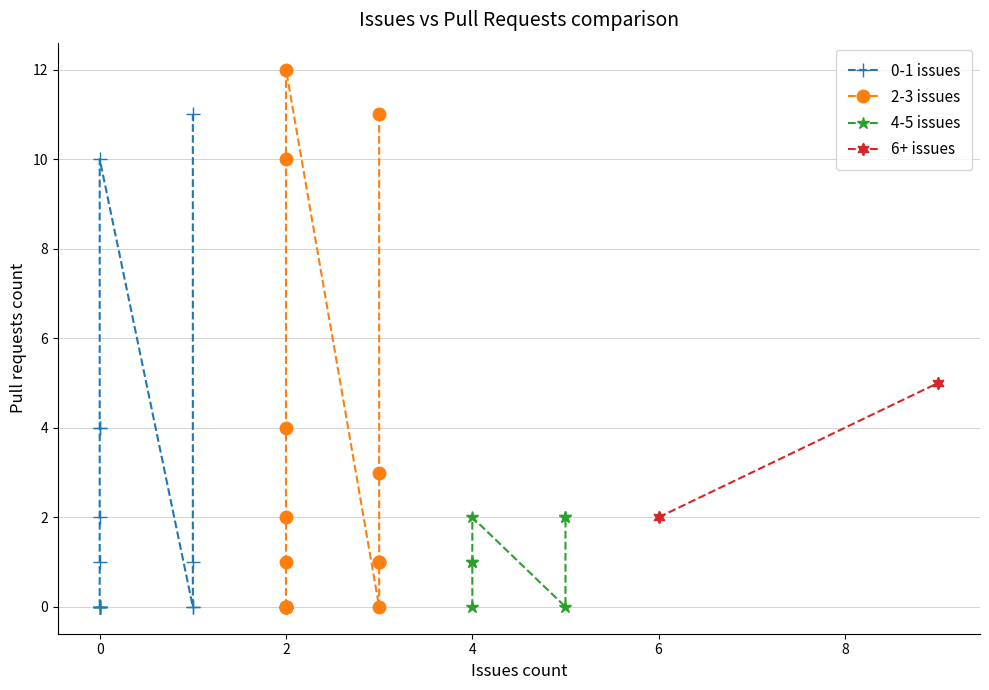

Count the Issues count values in the range 0 to 3.

31